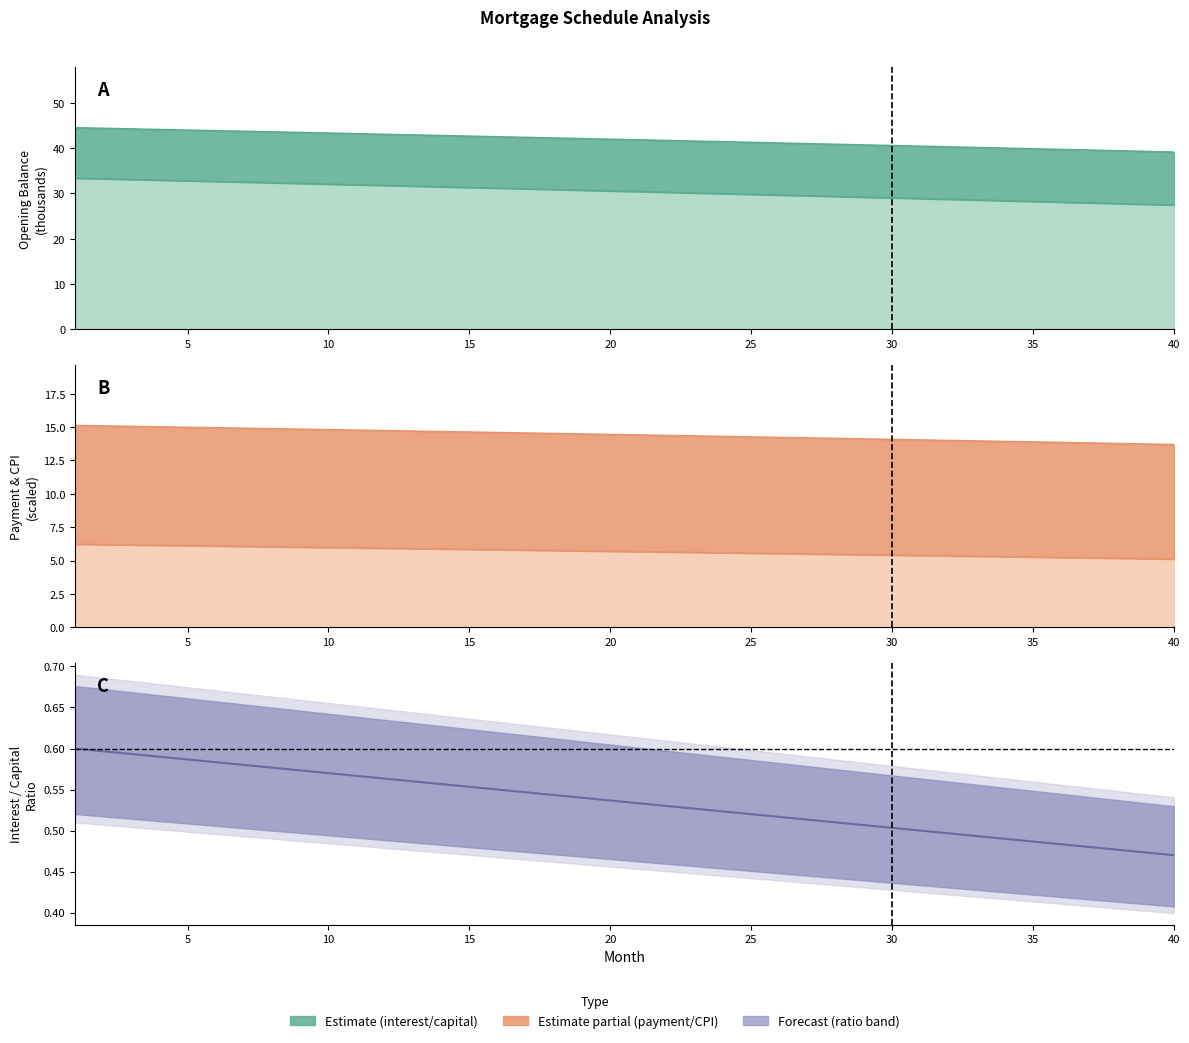

True or false: opening_balance has more than 2 interior local peaks.

False